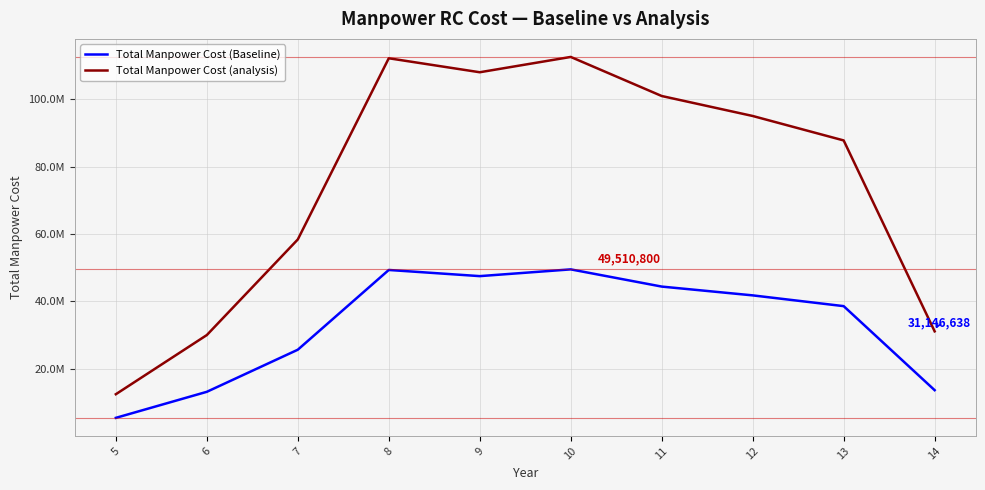

What are all the series names shown in the legend?

Total Manpower Cost (Baseline), Total Manpower Cost (analysis)